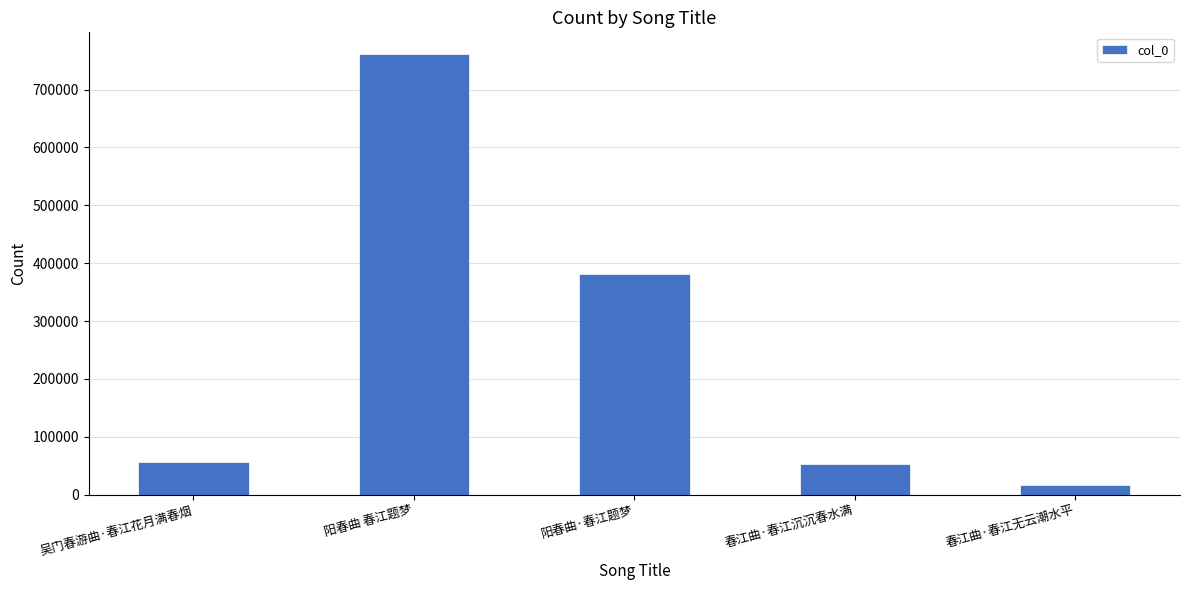

What is the value of the 1st bar from the left?

55676